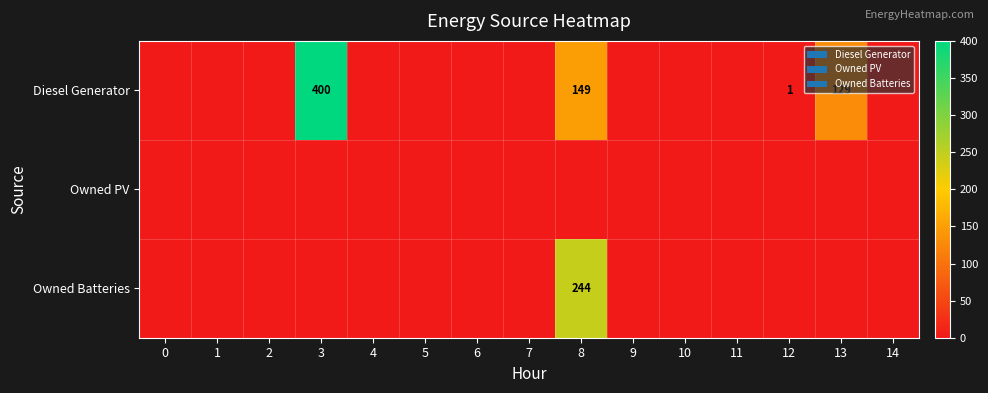

True or false: row_0 has a value of 1 at 12.

False